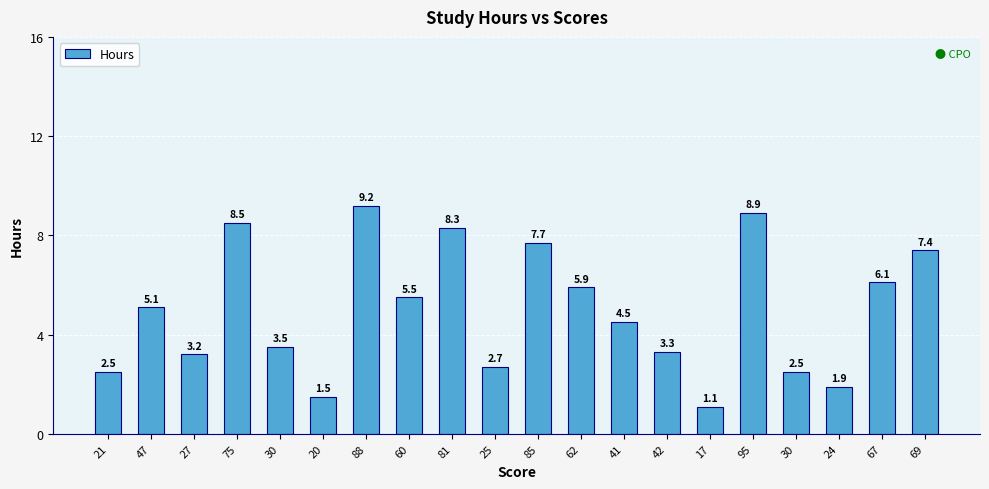

What is the greatest value displayed?

9.2